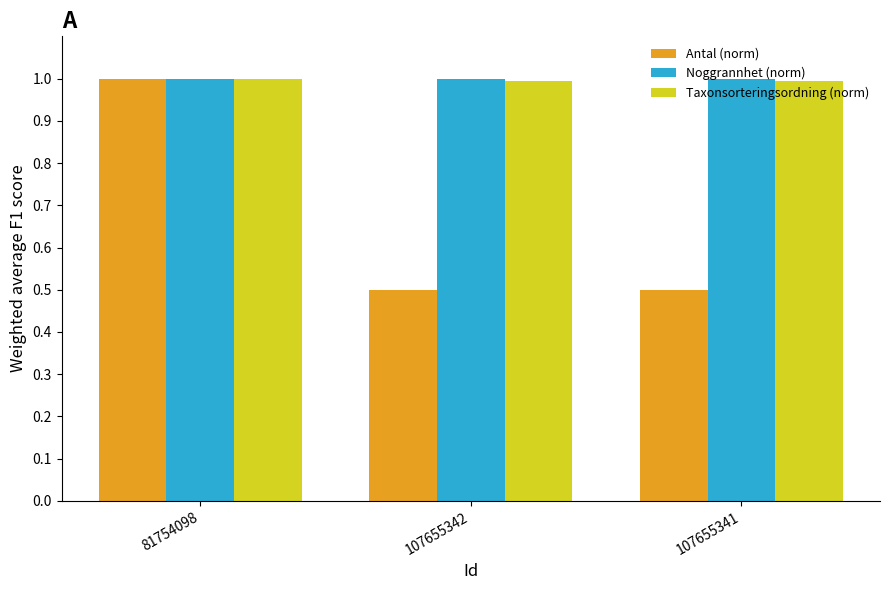

The value of Noggrannhet (norm) at 107655341 is 1.0. True or false?

True